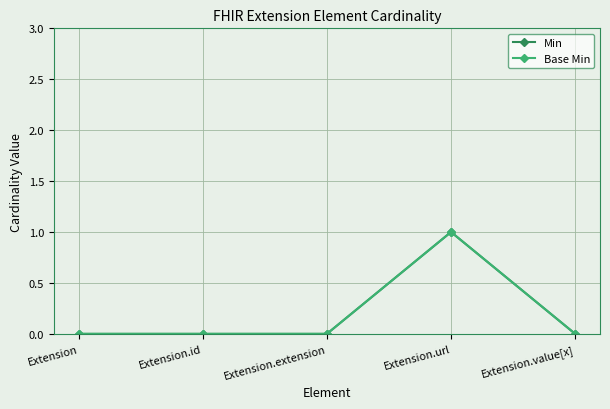

What is the difference between the Min values at Extension.url and Extension?

1